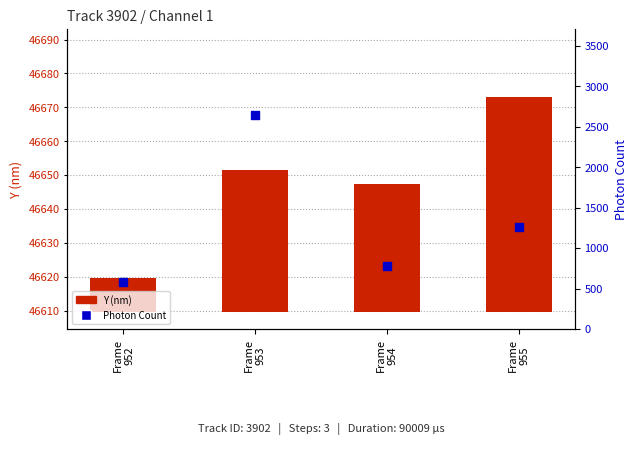

At how many categories does at least one series exceed 2498?

1